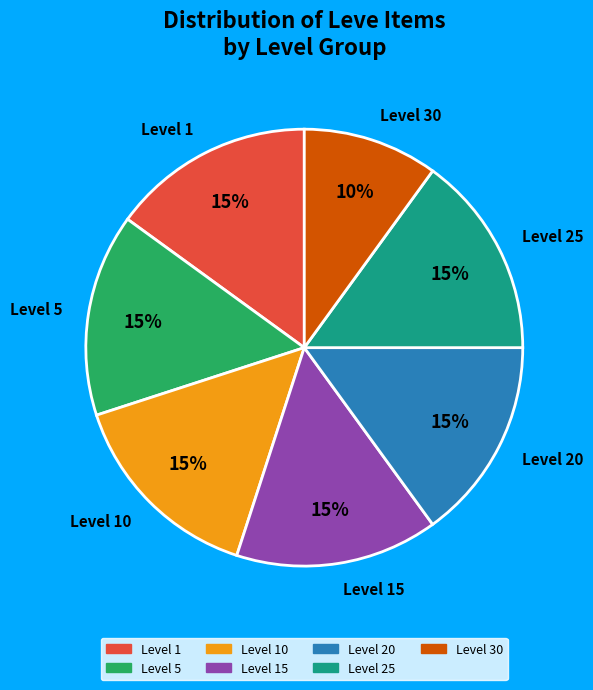

Does any single category account for the majority?

No